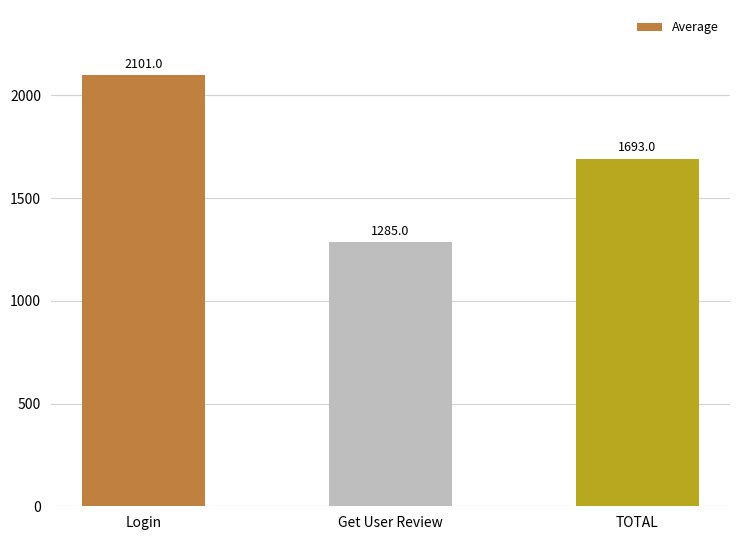

Rank the categories by value from highest to lowest.

Login, TOTAL, Get User Review